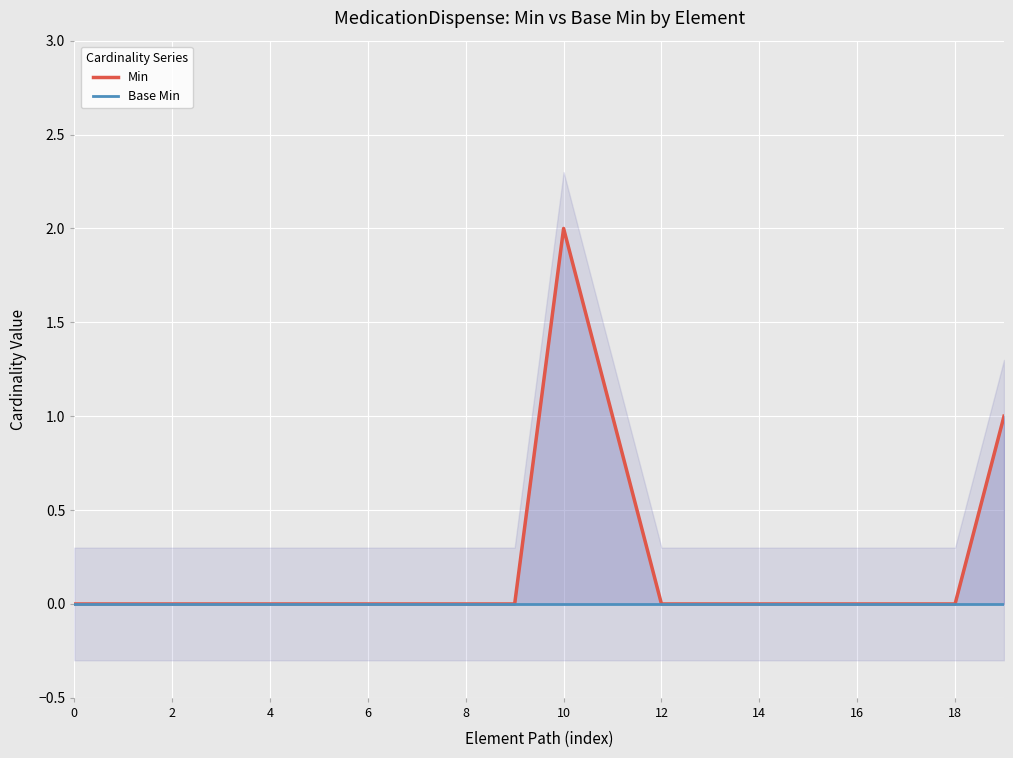

Read the Min value at 19.

1